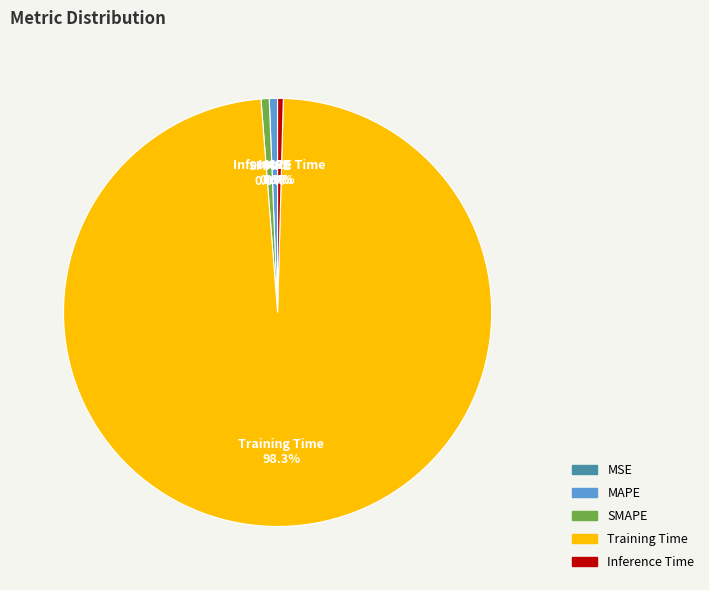

What is the majority slice?

Training Time